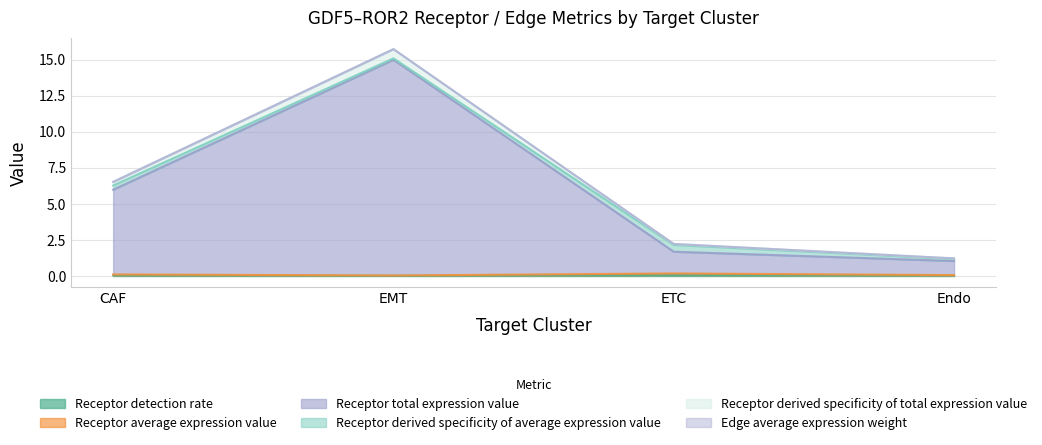

At which category is the sum across all series the highest?

EMT